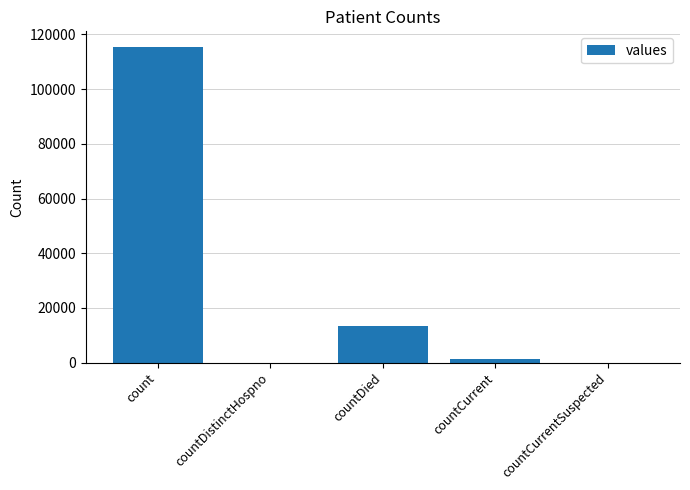

Is it true that the value at countDistinctHospno is -46677?

False